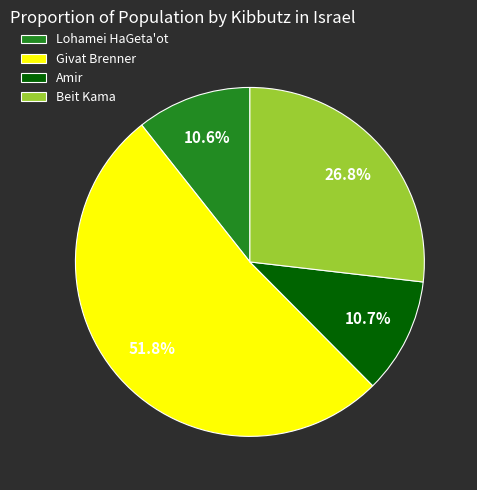

Between Beit Kama and Lohamei HaGeta'ot, which is larger?

Beit Kama